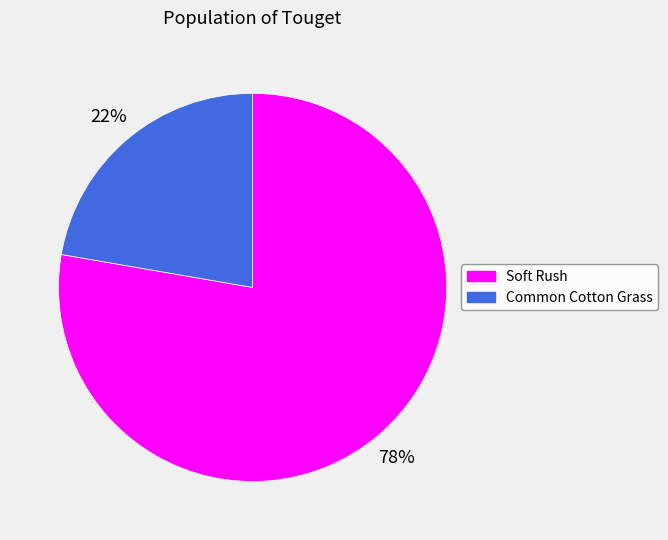

To the nearest percent, what is the average slice percentage?

50%